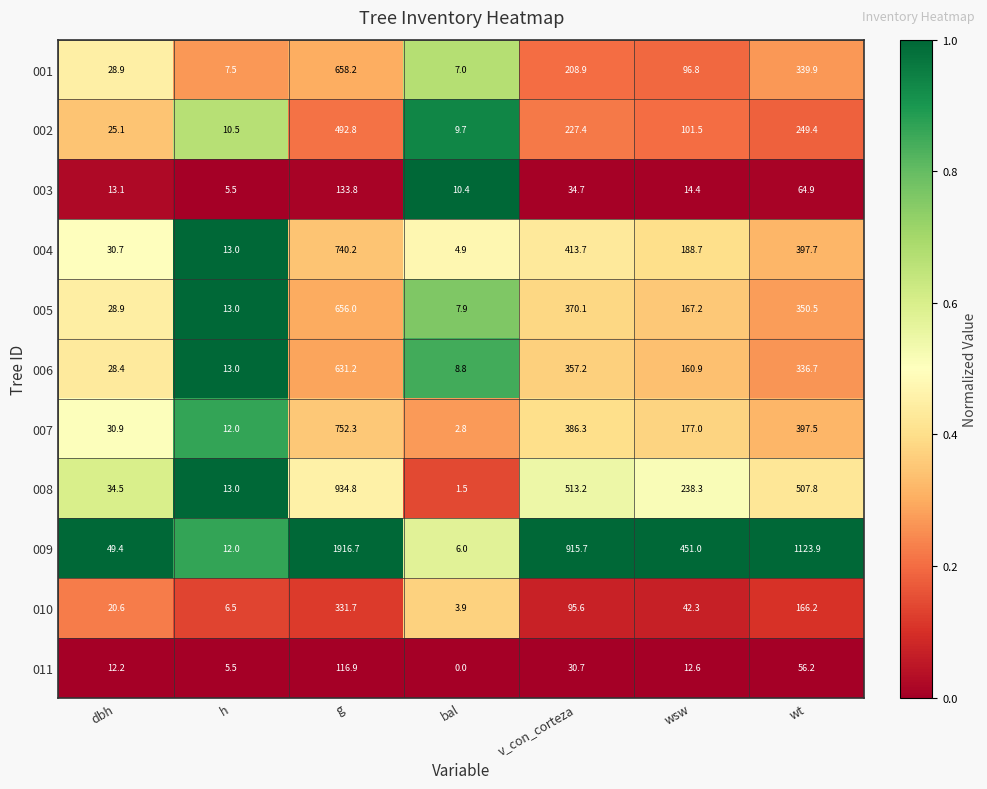

The value of 004 at h is 6.5. True or false?

False